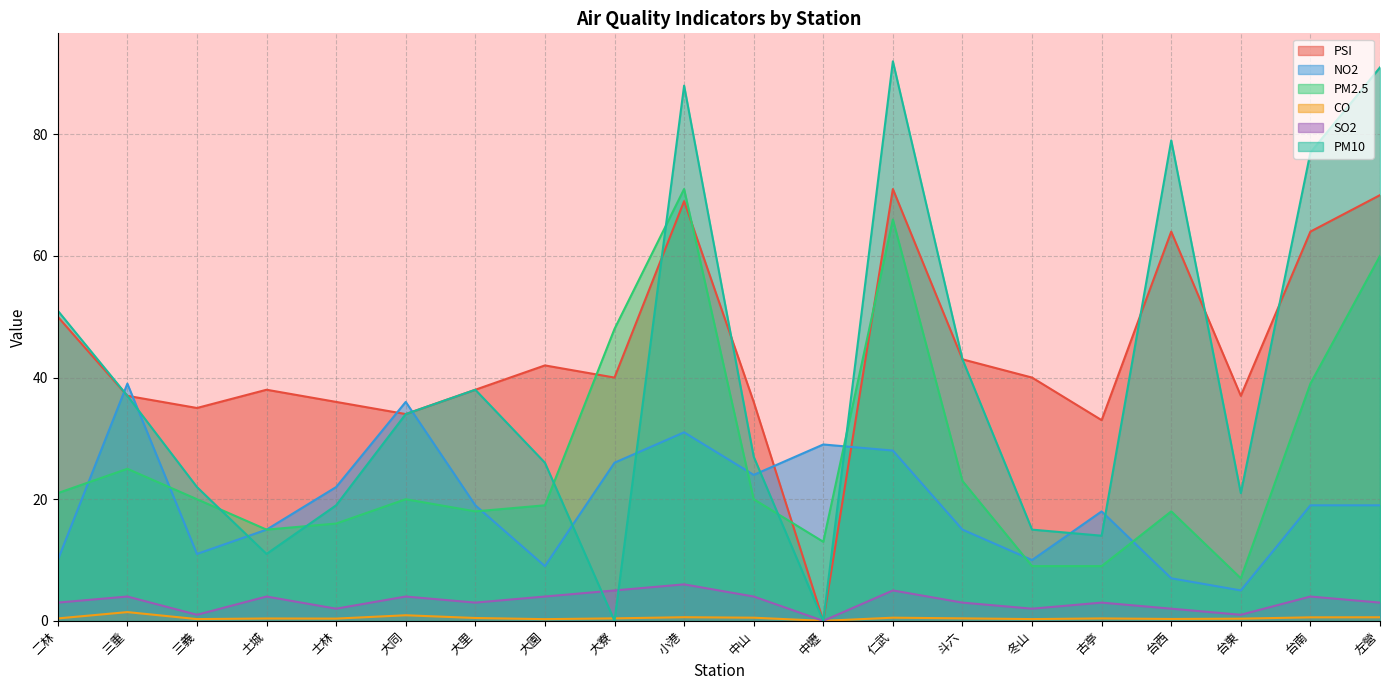

Is it true that NO2 equals 17.9 at 小港?

False